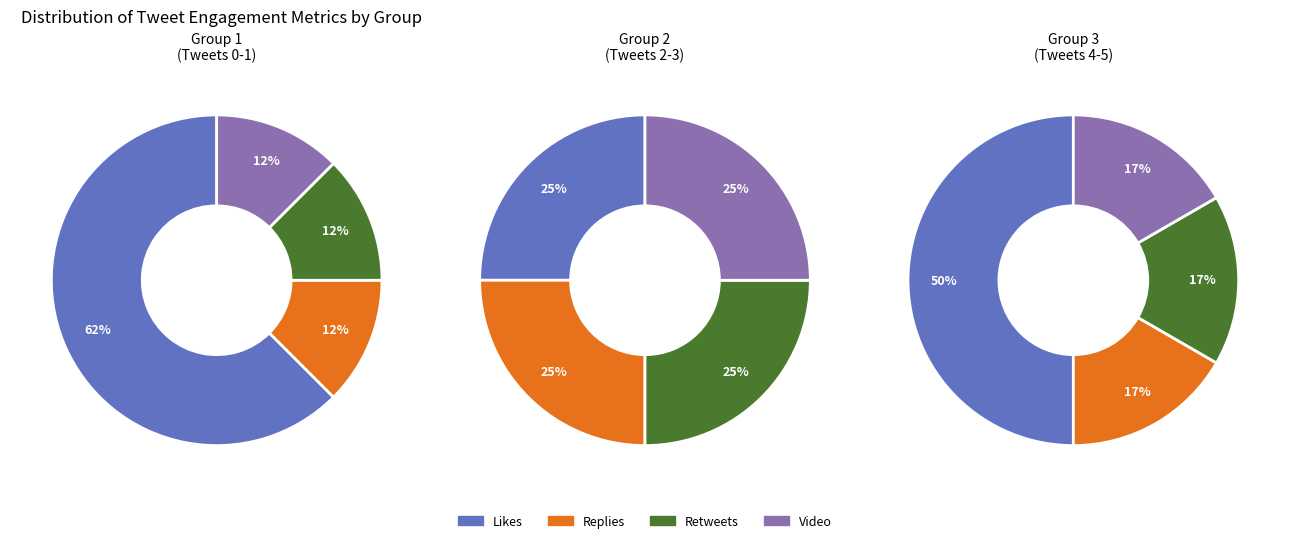

To the nearest percent, what is the difference between the largest and smallest slice percentages?

33%